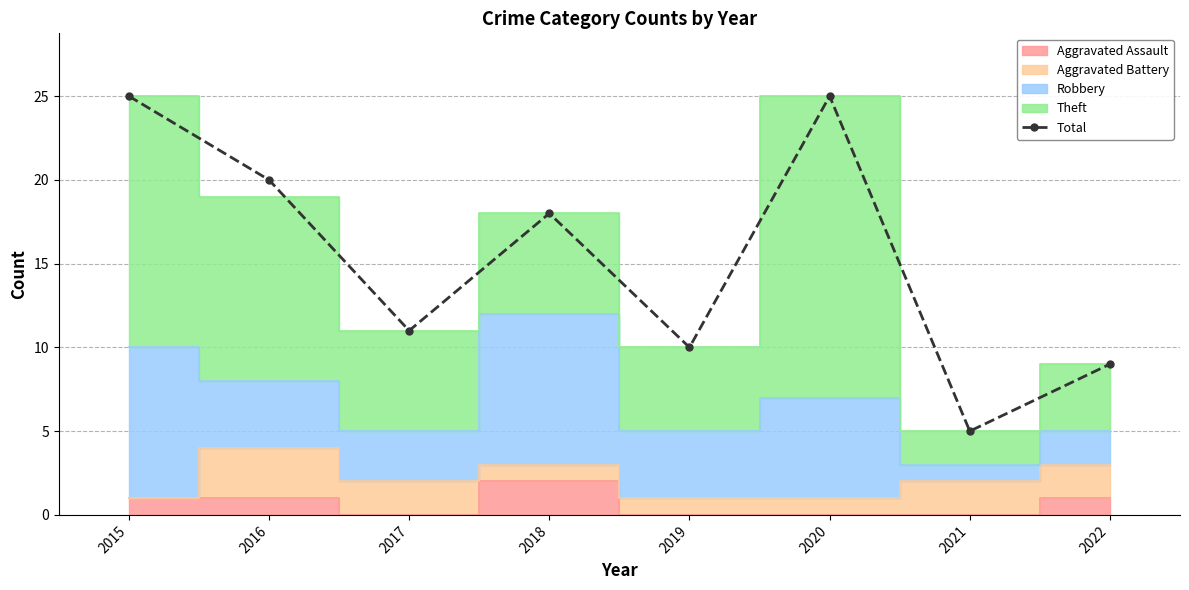

How many interior local valleys (lower than both neighbors) does the data have?

3